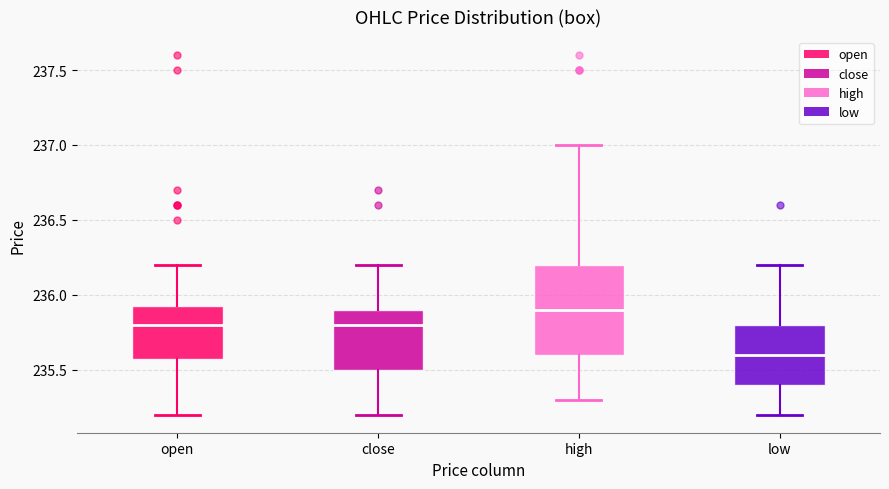

Comparing the boxes themselves (not the whiskers), which one is the tallest?

high